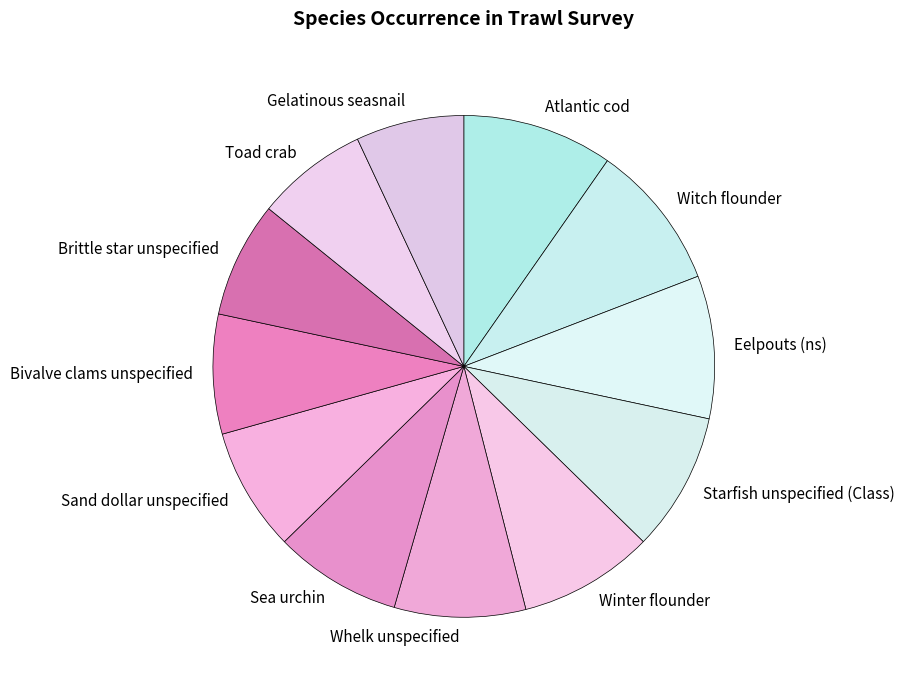

Approximately how many times larger is the value at Sand dollar unspecified compared to Whelk unspecified?

0.9